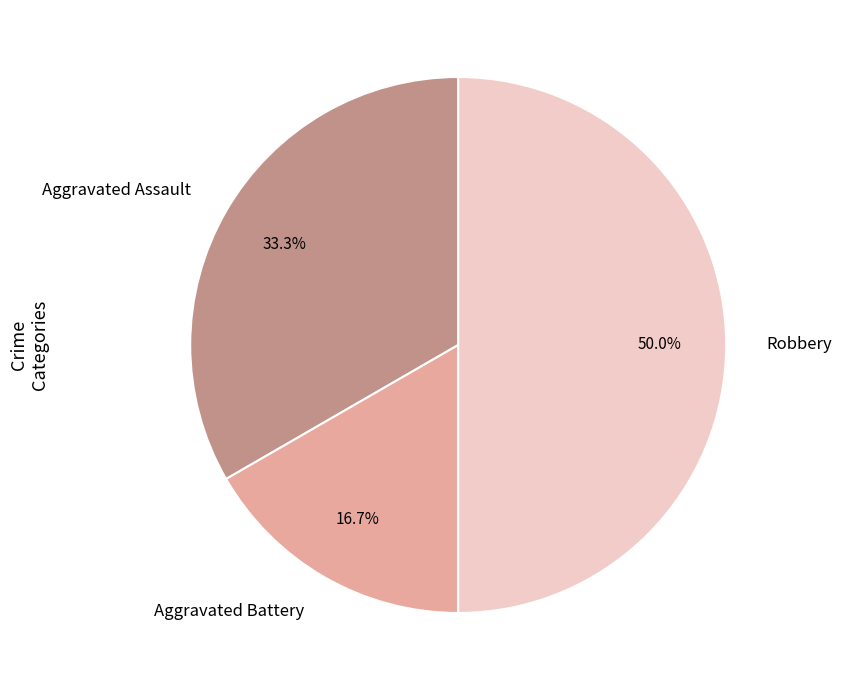

Which has a higher value, Robbery or Aggravated Battery?

Robbery